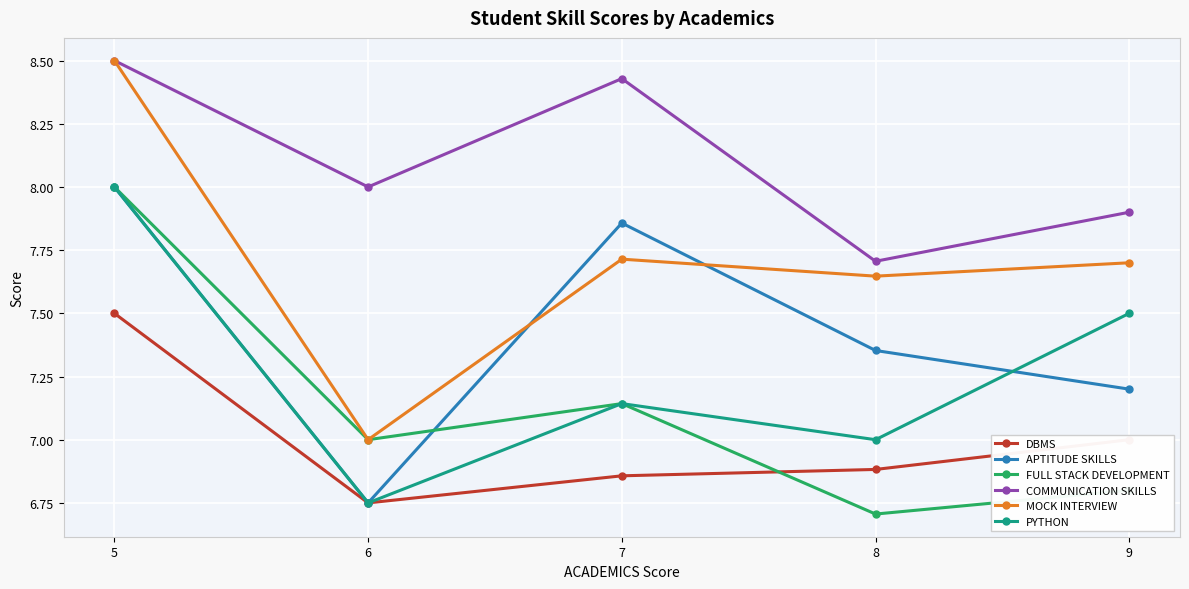

The value of DBMS at 8 is 10.4. True or false?

False